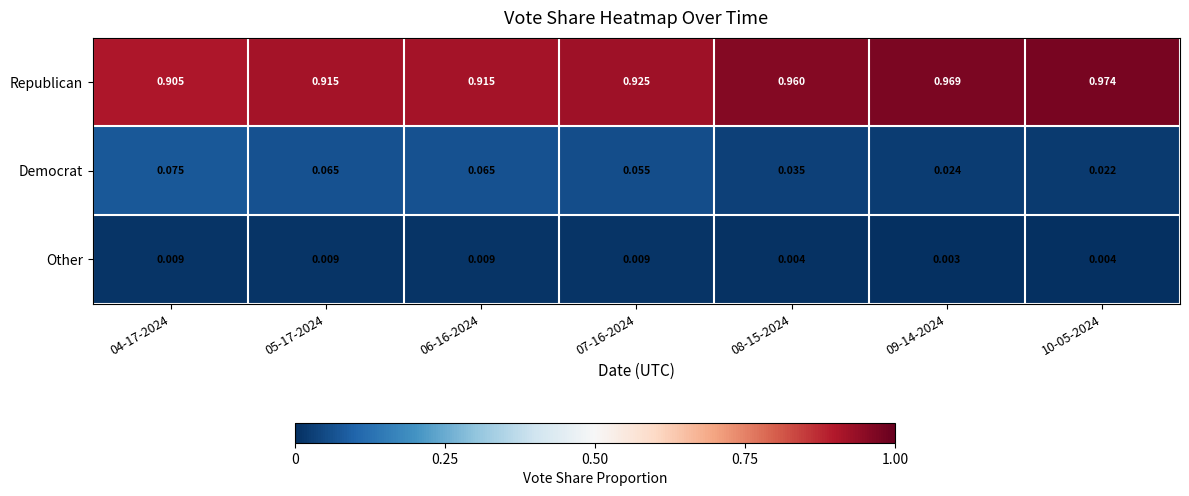

Which series has the widest spread of values?

Republican